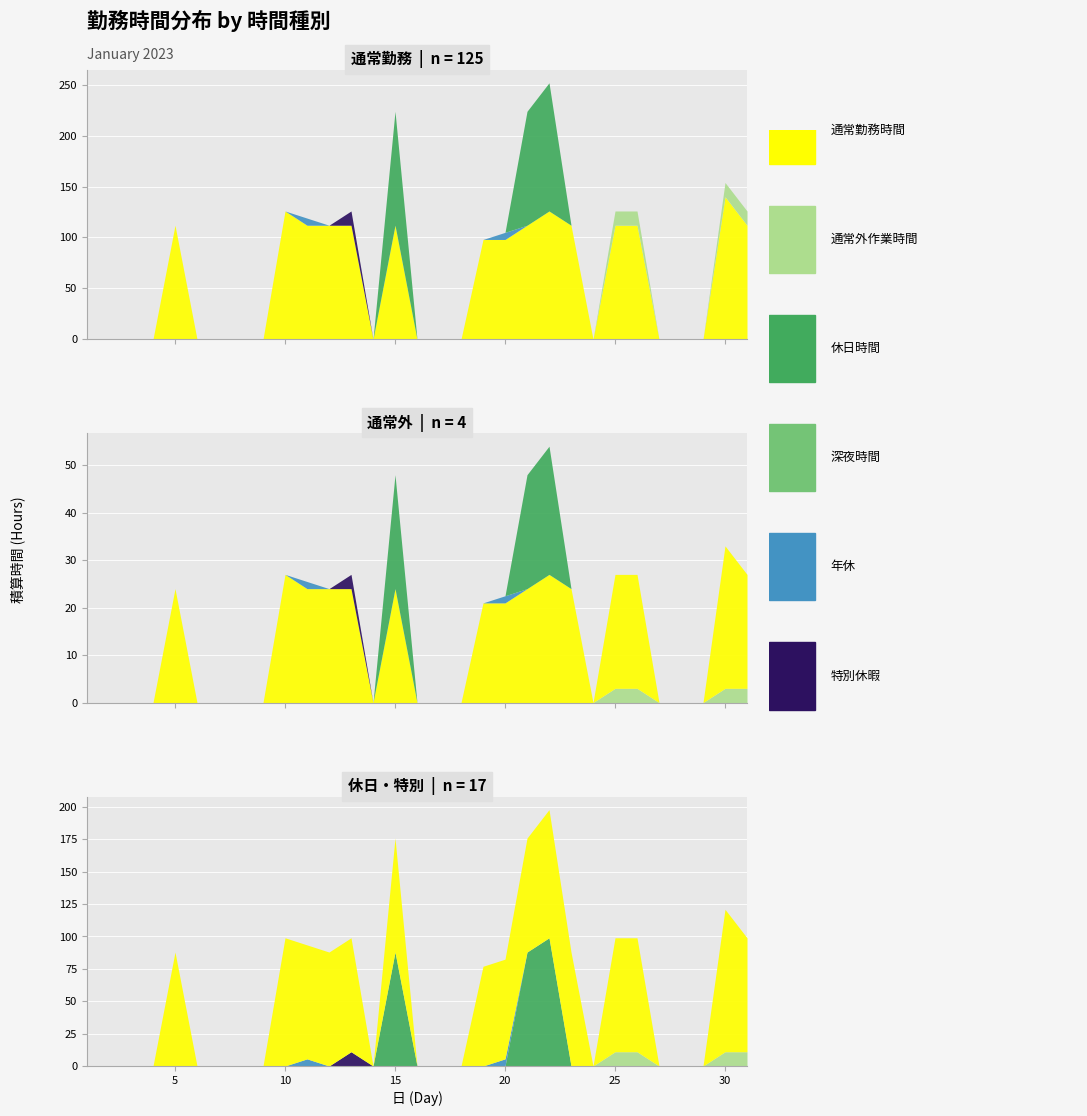

Is the value of 年休 at 27 greater than the value of 深夜時間 at 25?

No